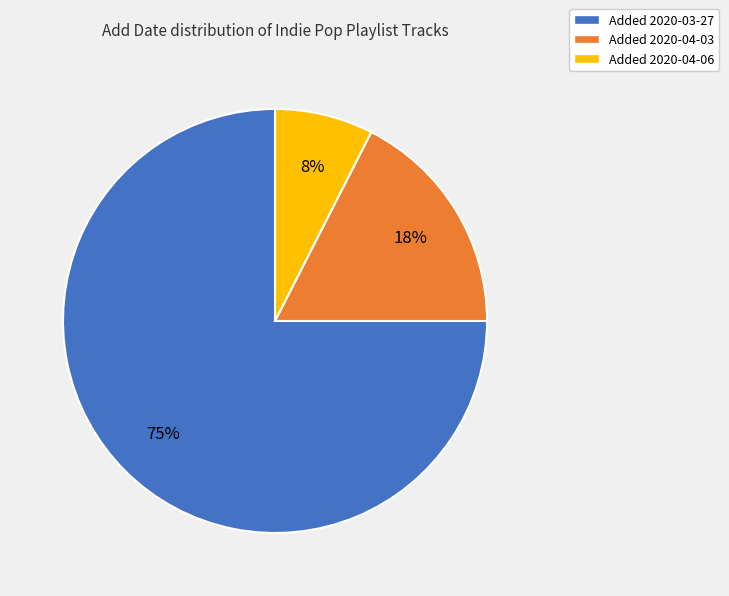

How many slices are in this pie chart?

3